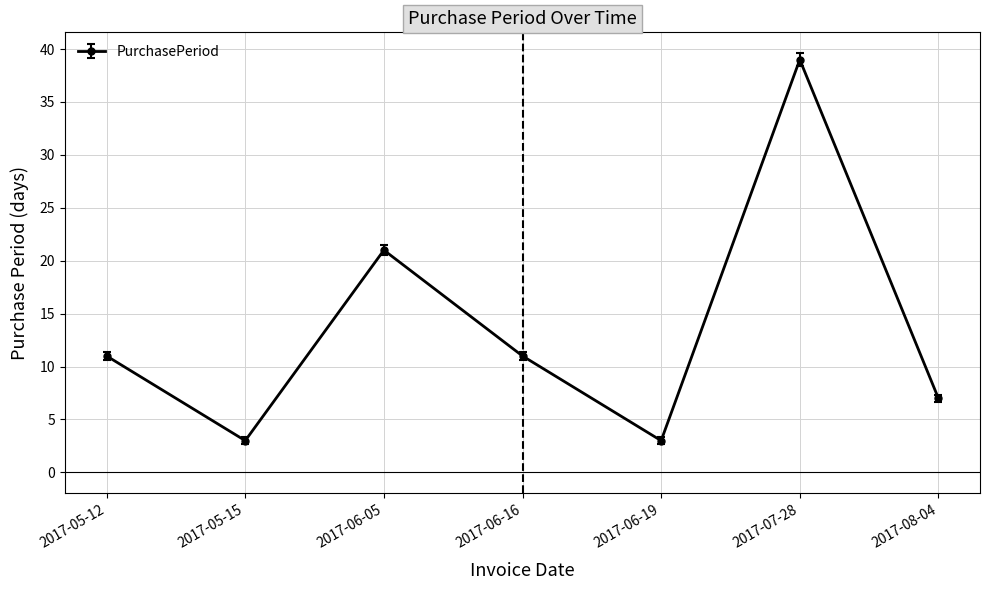

What is the difference between the second highest and second lowest values?

18